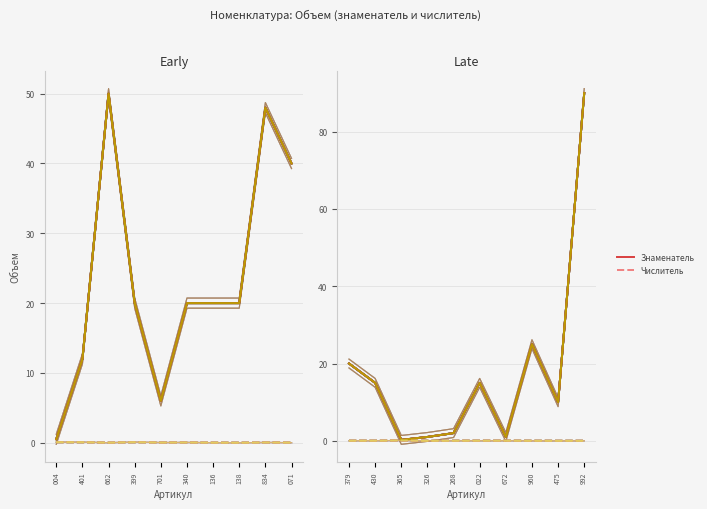

Is the value of Знаменатель at 834 greater than the value of Числитель at 004?

Yes